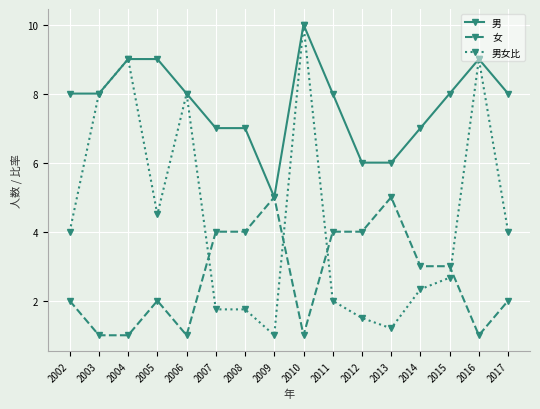

Rank the series at 2008 from highest to lowest value.

男, 女, 男女比